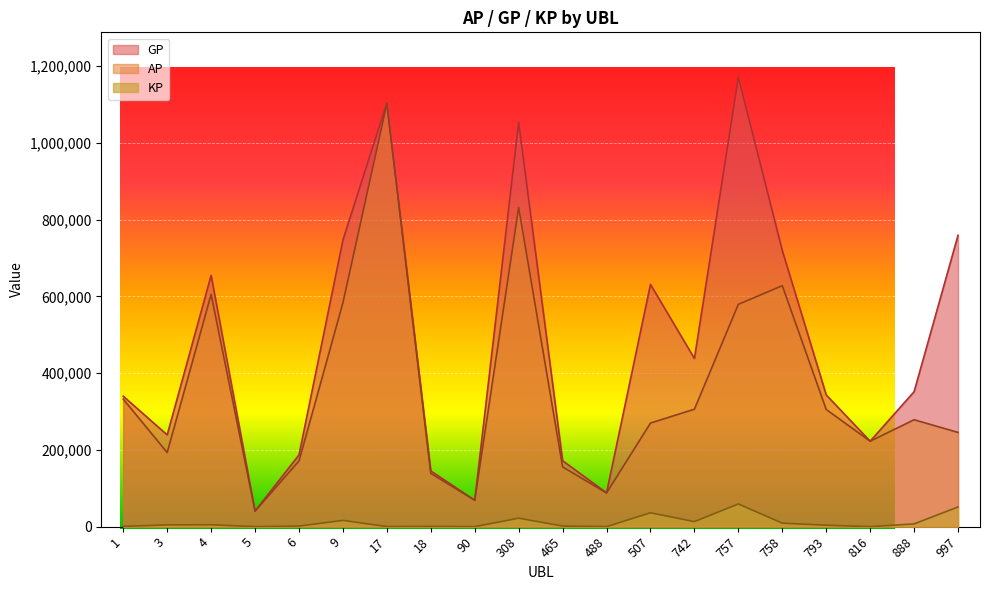

Where is the first local minimum for GP?

3